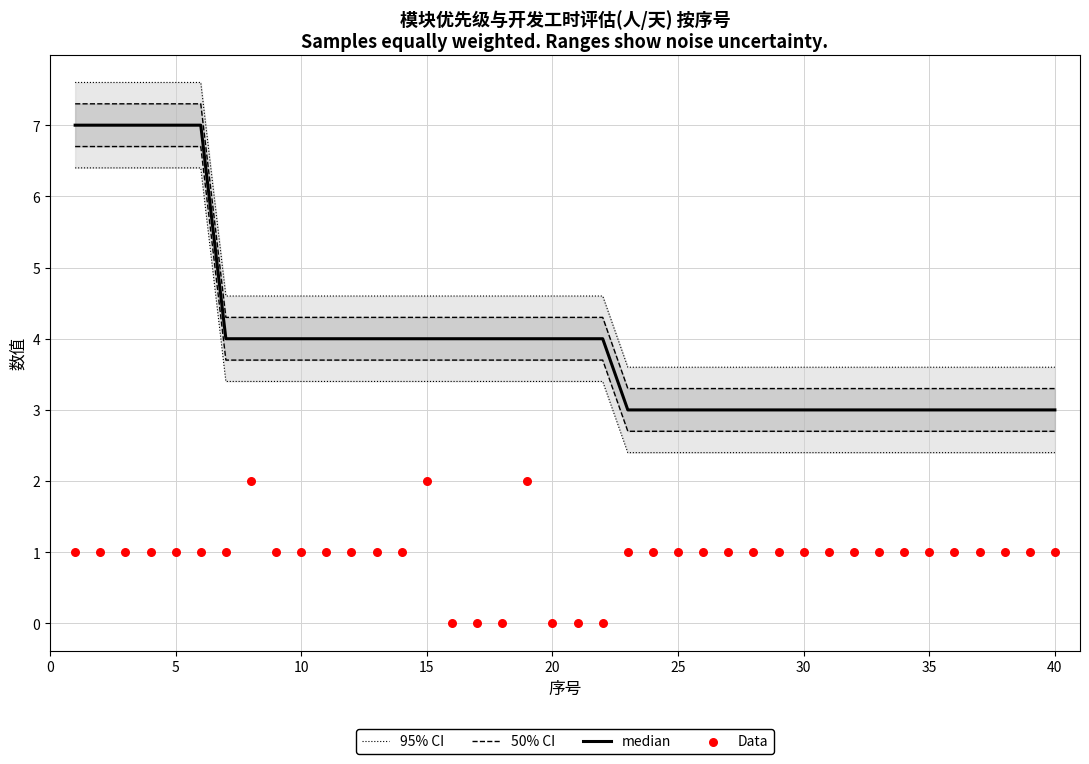

Which series reaches the maximum Y coordinate?

95% CI